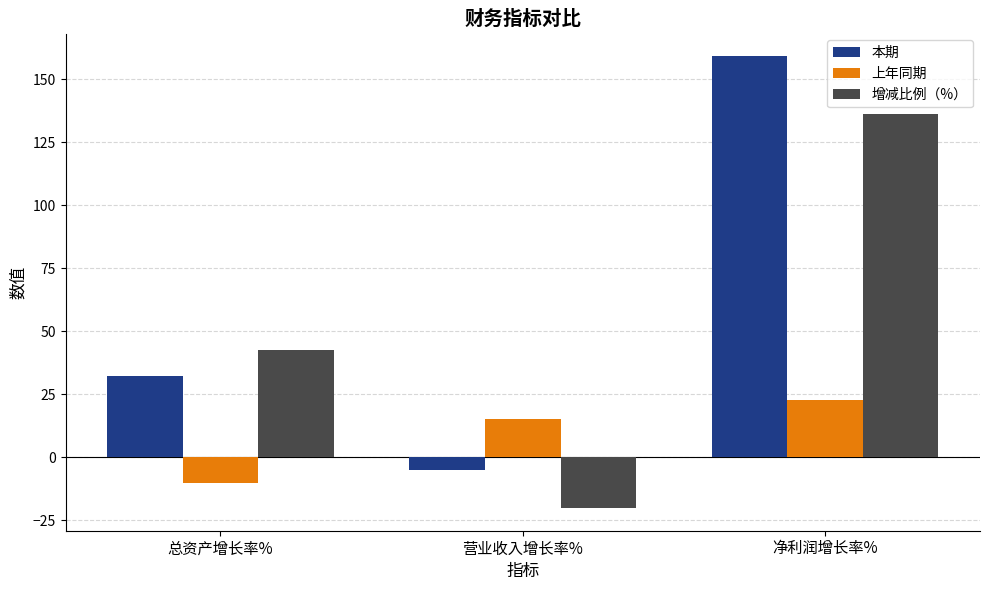

What is the maximum value shown in the chart?

159.2